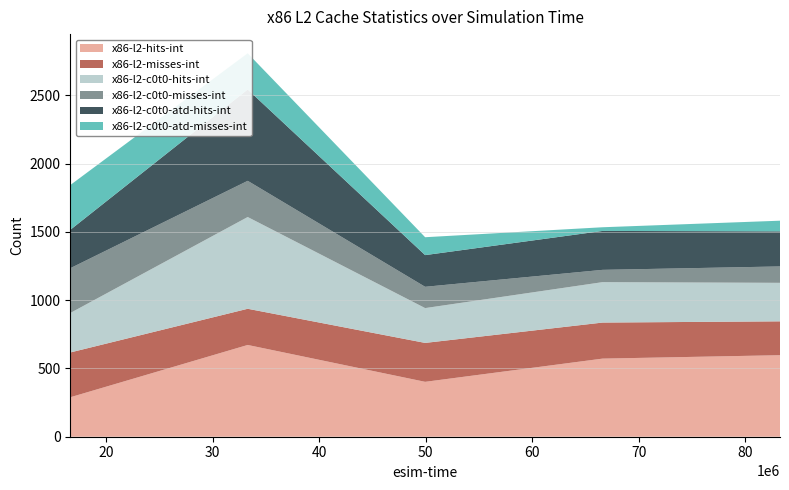

Reading left to right, what are all the values shown in this chart?

x86-l2-hits-int: 289	672	402	572	597
x86-l2-misses-int: 328	265	285	264	248
x86-l2-c0t0-hits-int: 289	672	255	296	282
x86-l2-c0t0-misses-int: 328	265	156	90	120
x86-l2-c0t0-atd-hits-int: 281	669	232	285	257
x86-l2-c0t0-atd-misses-int: 328	265	131	27	78